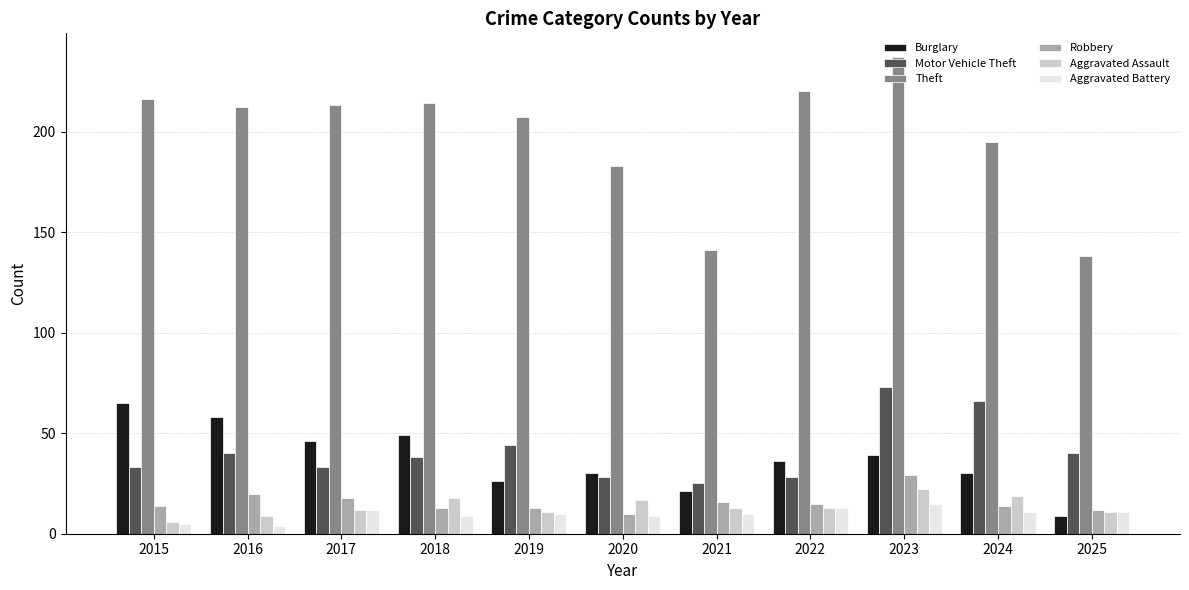

Reading right to left, what are all the values shown in this chart?

Burglary: 9	30	39	36	21	30	26	49	46	58	65
Motor Vehicle Theft: 40	66	73	28	25	28	44	38	33	40	33
Theft: 138	195	237	220	141	183	207	214	213	212	216
Robbery: 12	14	29	15	16	10	13	13	18	20	14
Aggravated Assault: 11	19	22	13	13	17	11	18	12	9	6
Aggravated Battery: 11	11	15	13	10	9	10	9	12	4	5